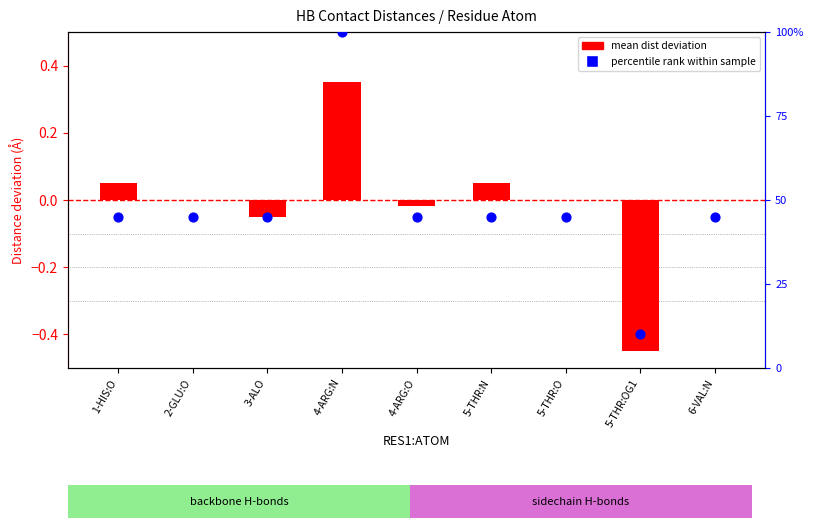

Which series contains the lowest Y value?

mean dist deviation